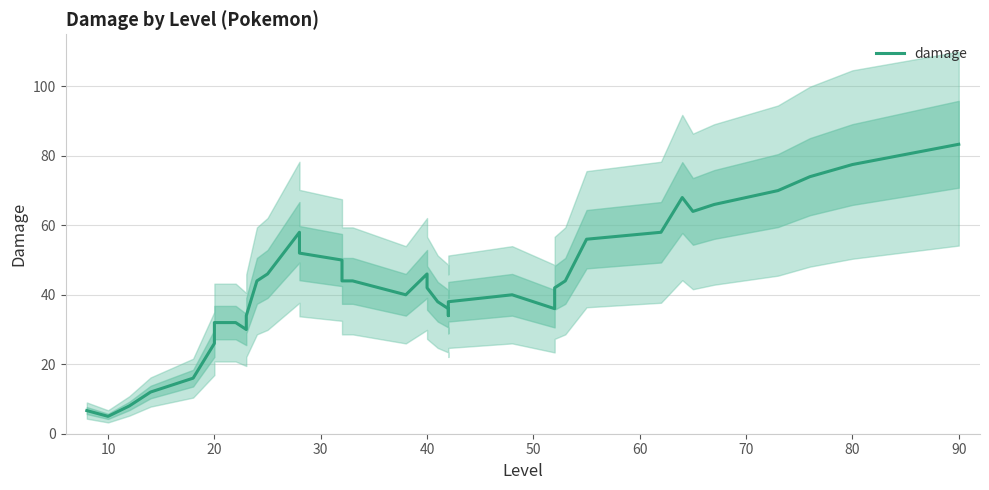

The value at 37 is 124.7. True or false?

False